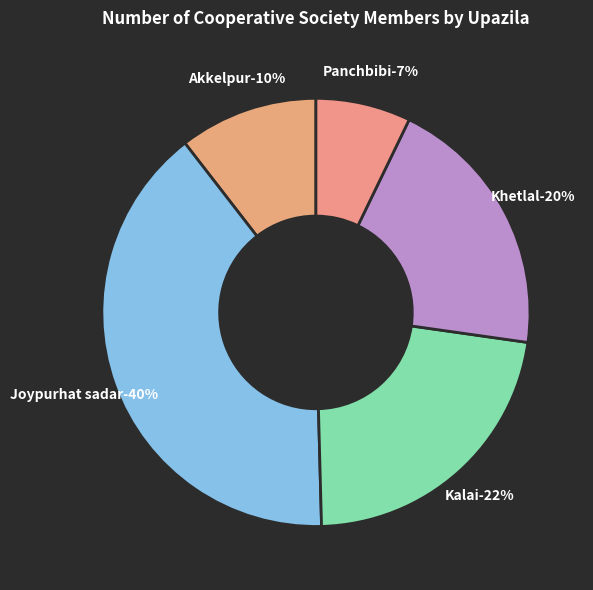

Does Kalai account for over 50% of the chart?

No